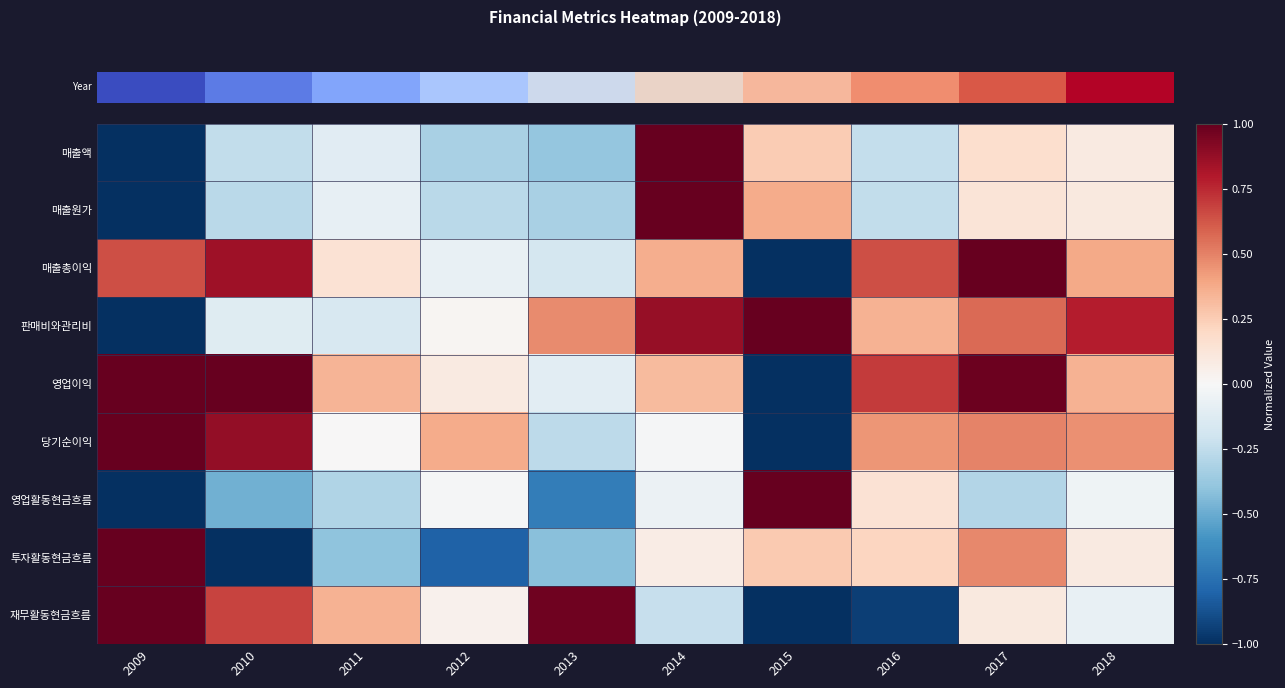

Reading right to left, transcribe all the data shown in this chart.

row_0: 0.1	0.2	-0.2	0.3	1.0	-0.4	-0.3	-0.1	-0.2	-1.0
row_1: 0.1	0.1	-0.2	0.4	1.0	-0.3	-0.3	-0.1	-0.3	-1.0
row_2: 0.4	1.0	0.6	-1.0	0.4	-0.2	-0.1	0.1	0.9	0.6
row_3: 0.8	0.6	0.3	1.0	0.9	0.5	0.0	-0.2	-0.1	-1.0
row_4: 0.3	1.0	0.7	-1.0	0.3	-0.1	0.1	0.3	1.0	1.0
row_5: 0.5	0.5	0.4	-1.0	-0.0	-0.3	0.4	0.0	0.9	1.0
row_6: -0.0	-0.3	0.1	1.0	-0.1	-0.7	-0.0	-0.3	-0.5	-1.0
row_7: 0.1	0.5	0.2	0.3	0.1	-0.4	-0.8	-0.4	-1.0	1.0
row_8: -0.1	0.1	-0.9	-1.0	-0.2	1.0	0.0	0.4	0.7	1.0